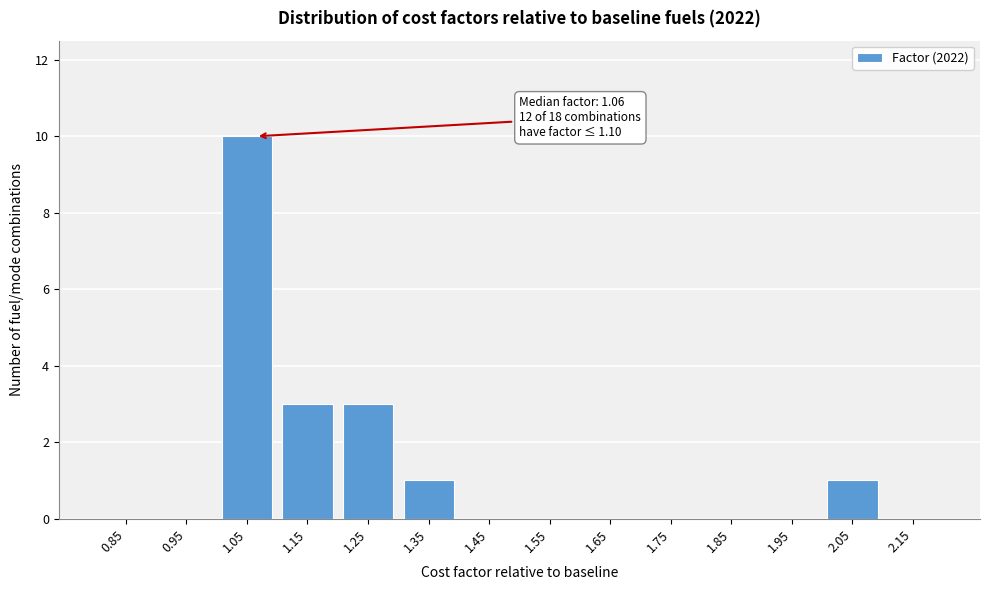

Over which range of the x-axis is the bar tallest?

1.0 to 1.1